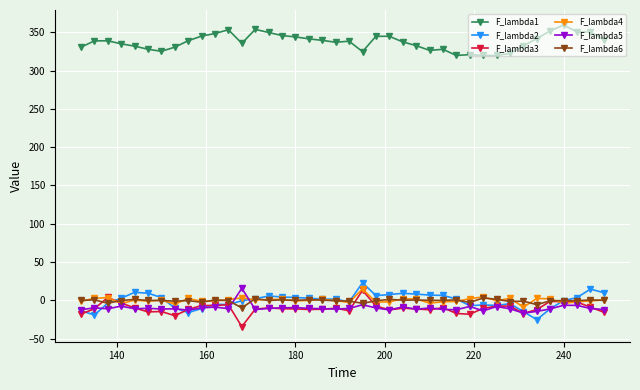

True or false: F_lambda1 has more than 0 points higher than both neighbors.

True